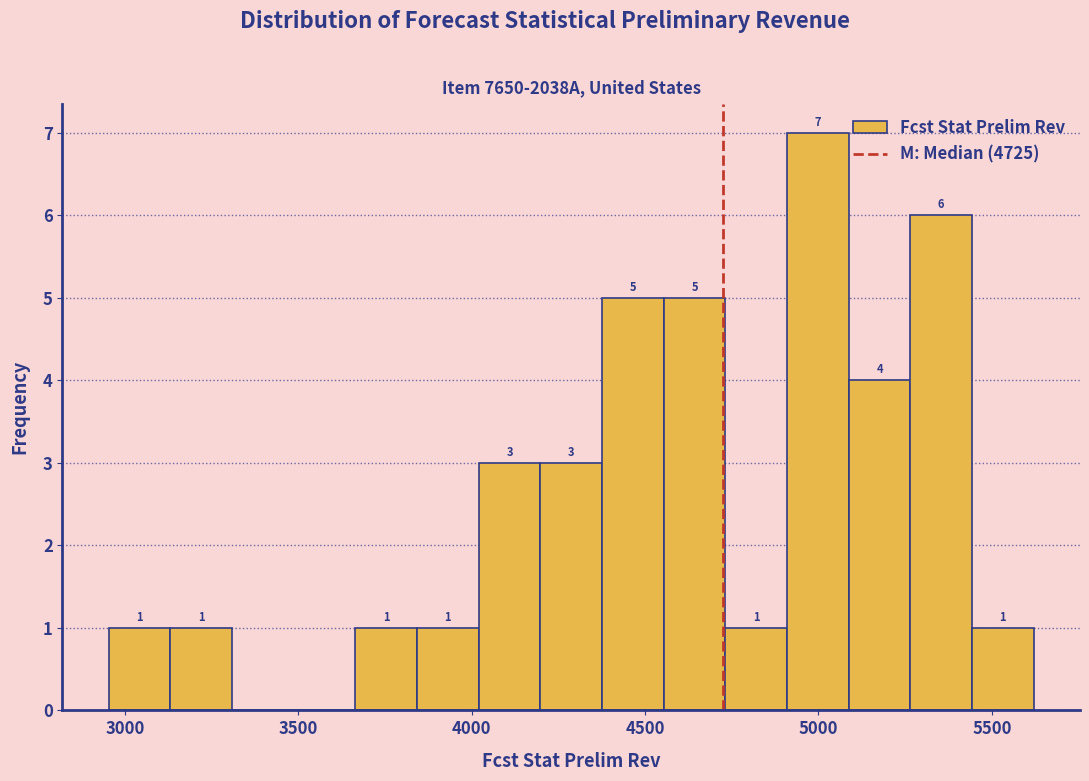

Read against the x-axis, roughly where is the centre of the tallest bar?

5000